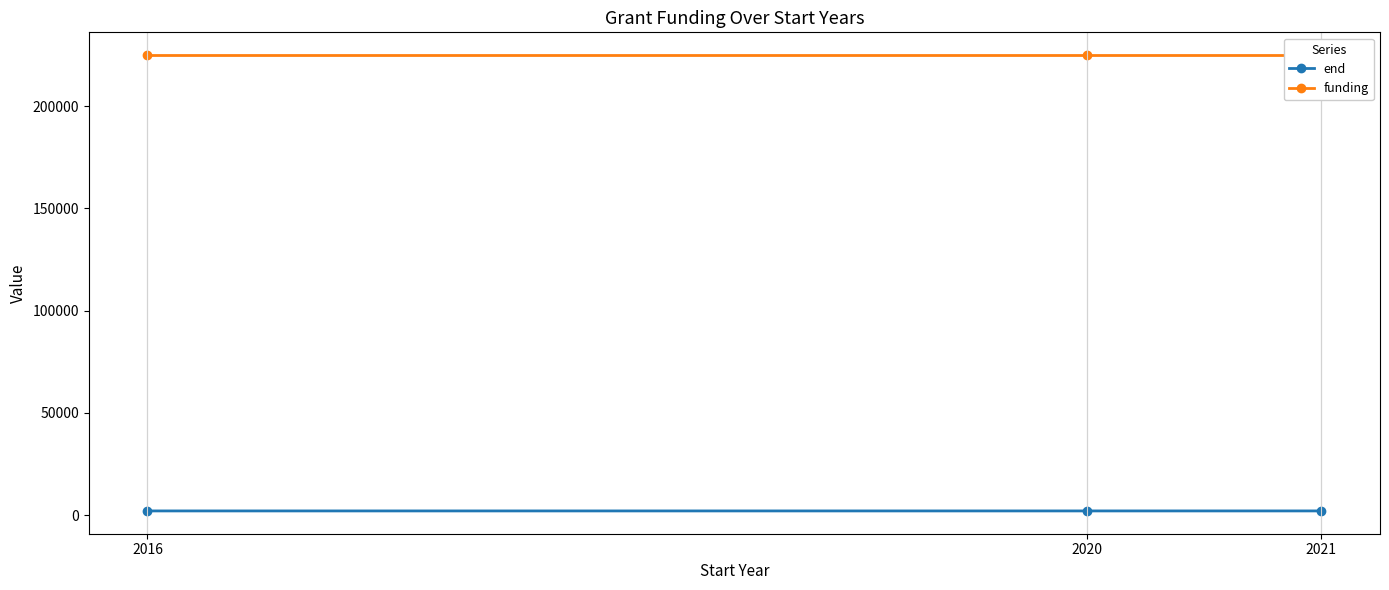

What is the greatest value displayed?

225000